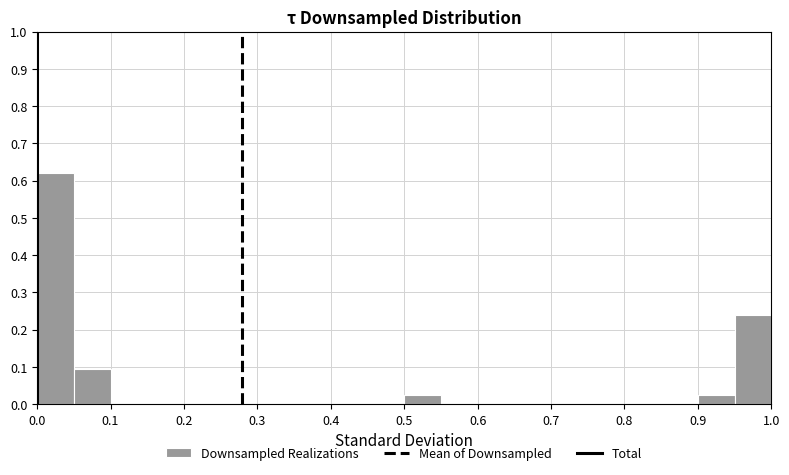

Reading left to right, transcribe this chart: for each bar, give the range it covers on the x-axis and its height. The values are not printed on the chart, so give them approximately, as read against the axis.

0.00 to 0.05: 0.62
0.05 to 0.10: 0.10
0.10 to 0.15: 0
0.15 to 0.20: 0
0.20 to 0.25: 0
0.25 to 0.30: 0
0.30 to 0.35: 0
0.35 to 0.40: 0
0.40 to 0.45: 0
0.45 to 0.50: 0
0.50 to 0.55: 0.02
0.55 to 0.60: 0
0.60 to 0.65: 0
0.65 to 0.70: 0
0.70 to 0.75: 0
0.75 to 0.80: 0
0.80 to 0.85: 0
0.85 to 0.90: 0
0.90 to 0.95: 0.02
0.95 to 1.00: 0.24